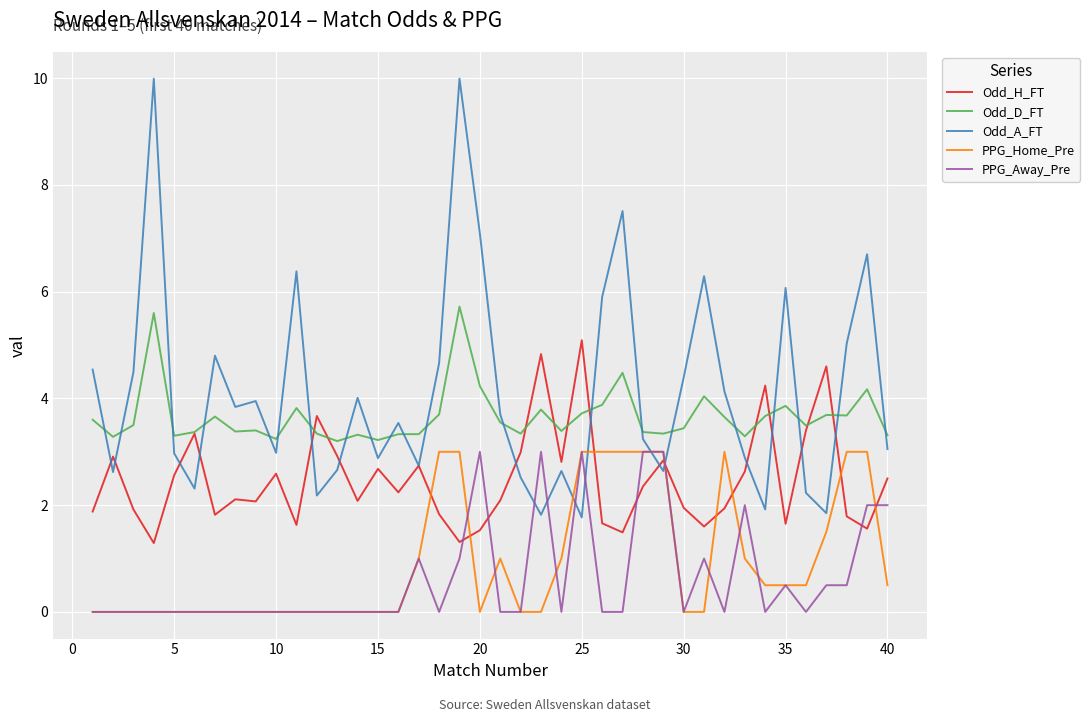

True or false: PPG_Home_Pre and Odd_H_FT cross at least once.

True